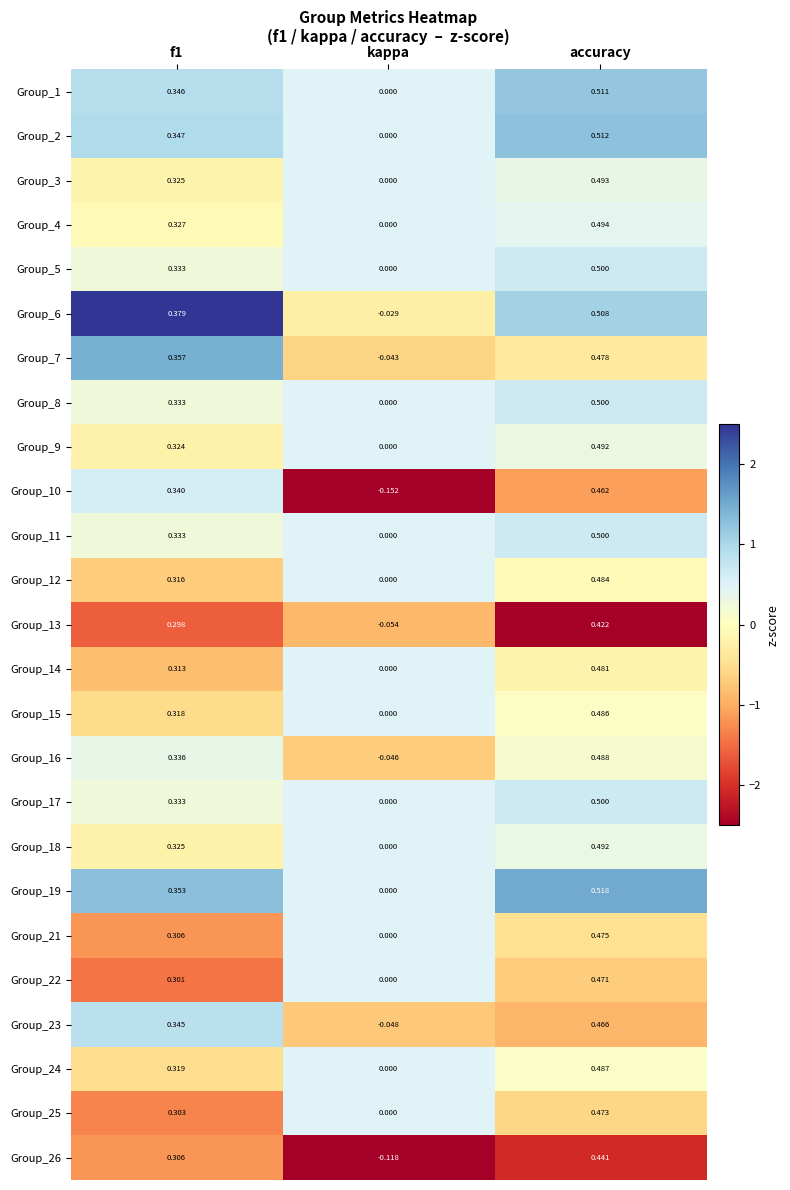

At which category does the chart reach its minimum across all series?

kappa